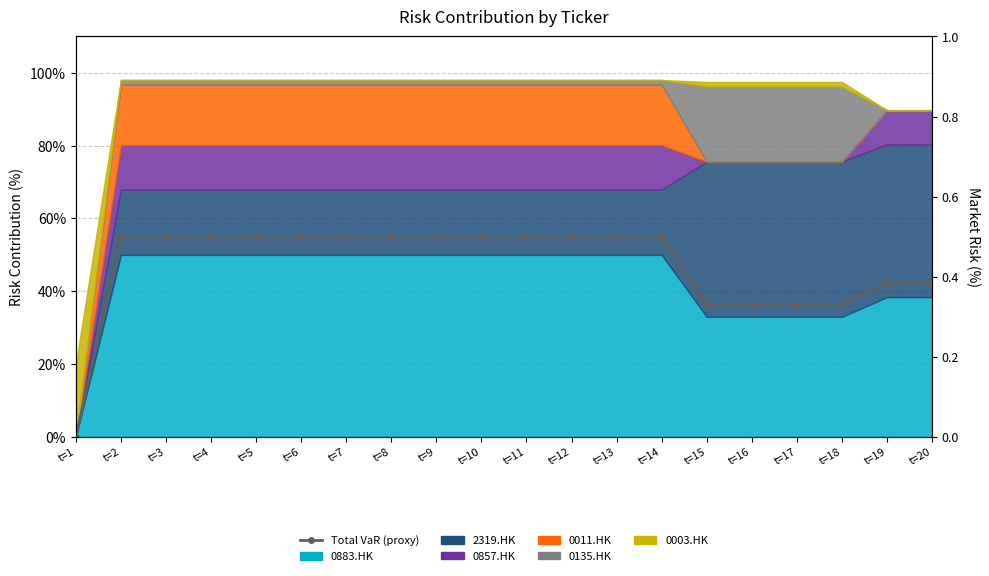

True or false: the data shows 0.2 at t=3.

False